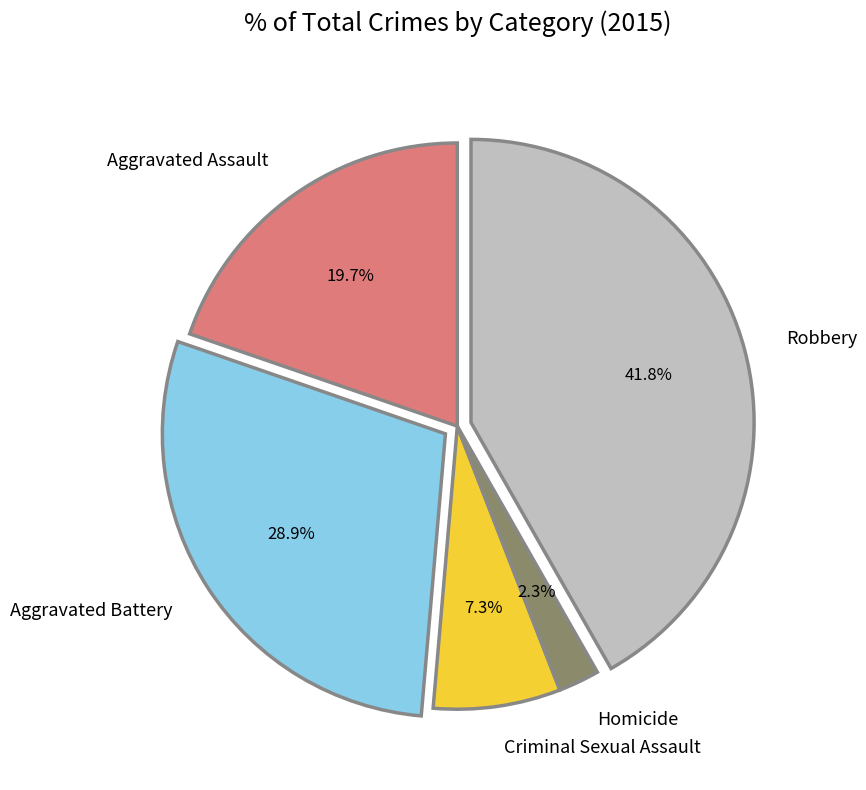

Combined, what portion of the pie is Aggravated Assault and Homicide?

22.0%